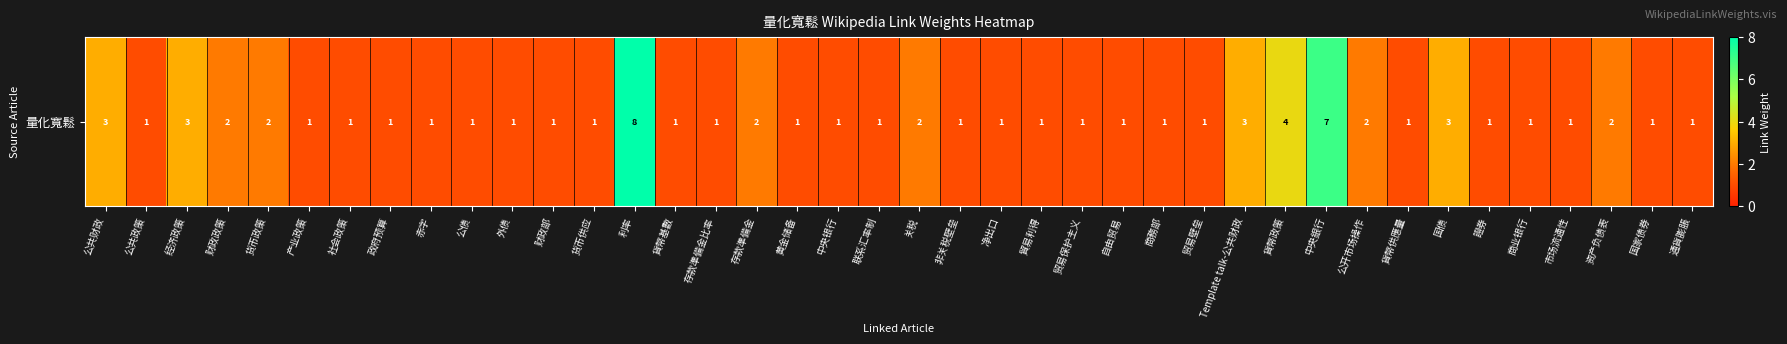

Which label corresponds to the smallest value in the chart?

公共政策